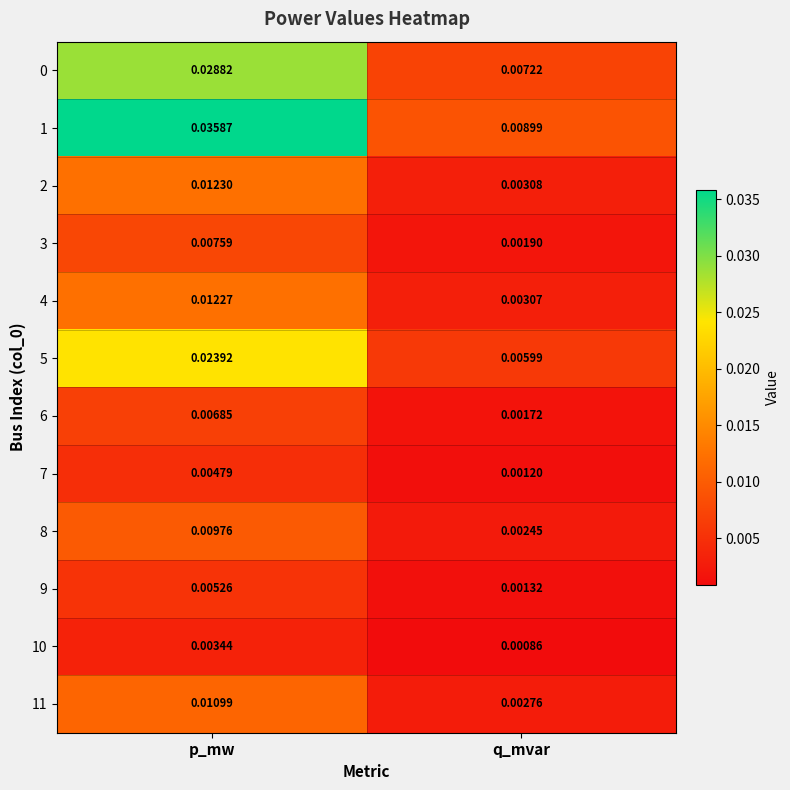

Where is 4 nearest to the value 0?

q_mvar